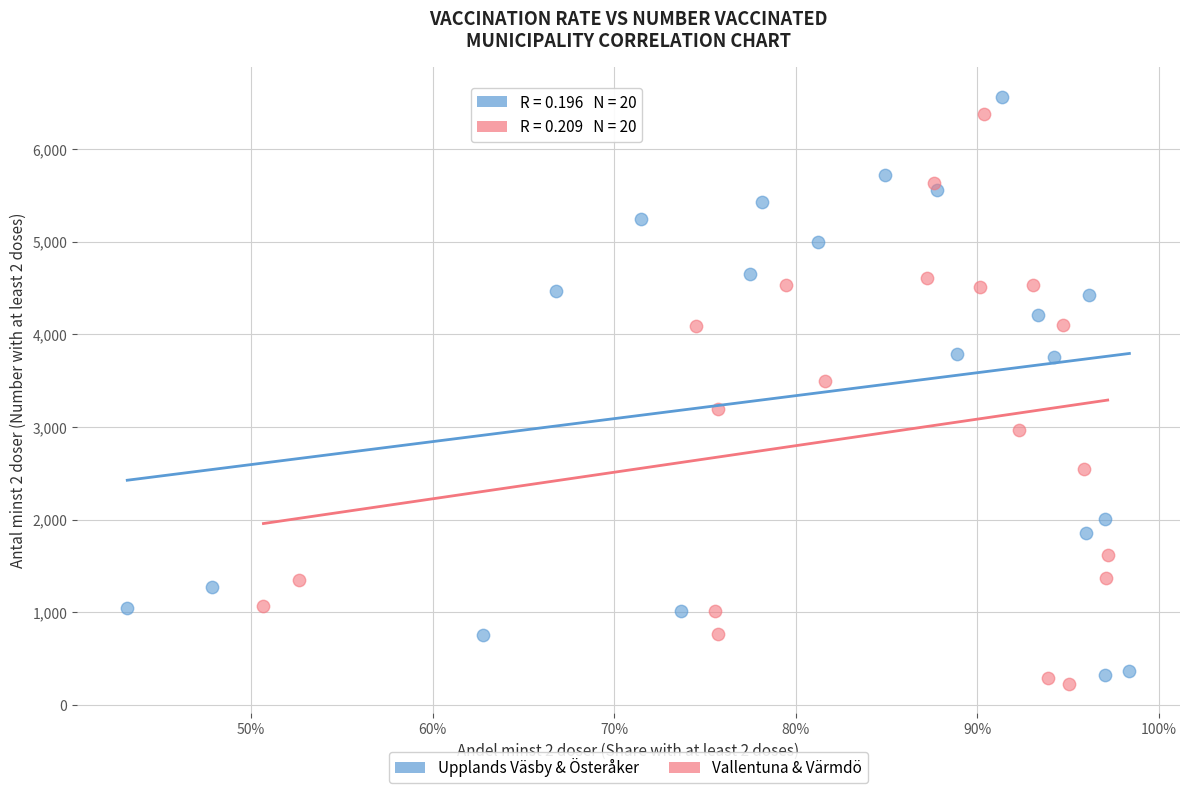

Which series has the largest Y range (max minus min)?

Upplands Väsby & Österåker